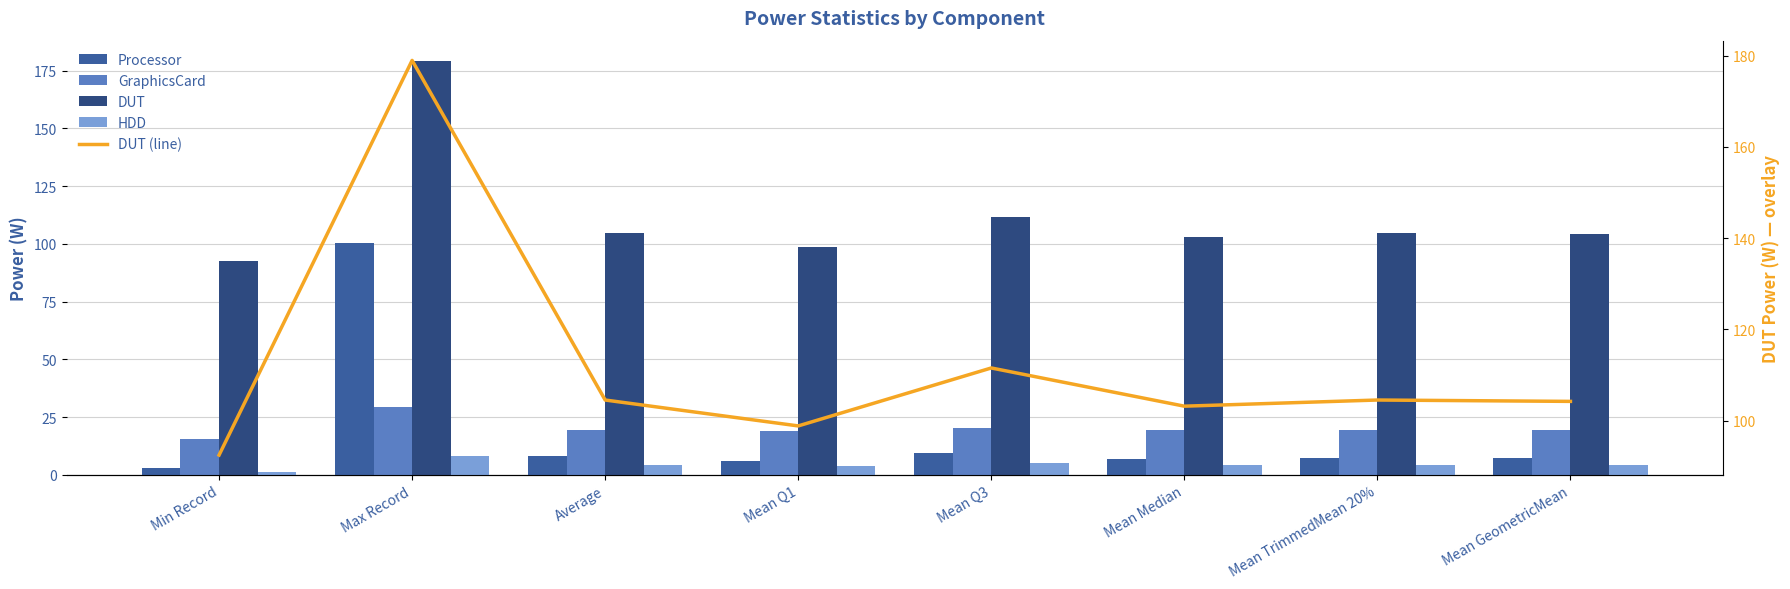

Between Mean Median and Mean TrimmedMean 20%, which is larger?

Mean TrimmedMean 20%